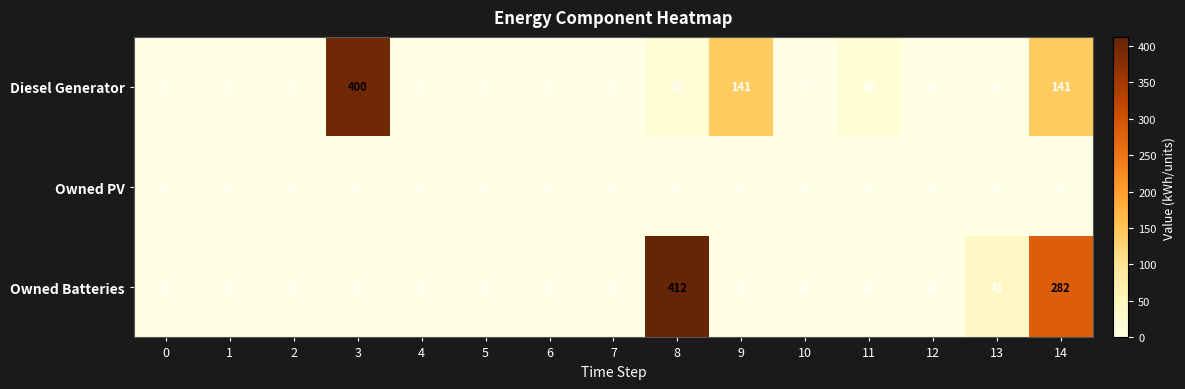

Which series has the widest spread of values?

Owned Batteries